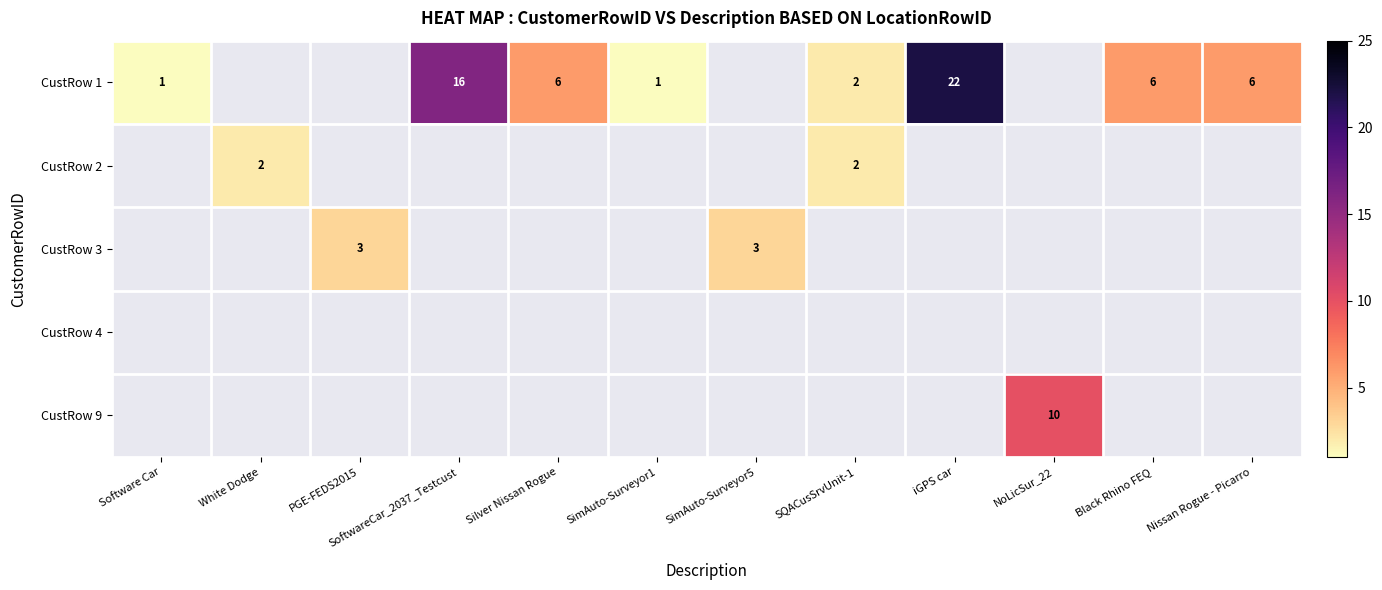

True or false: CustRow 1 has a value of 8 at Black Rhino FEQ.

False